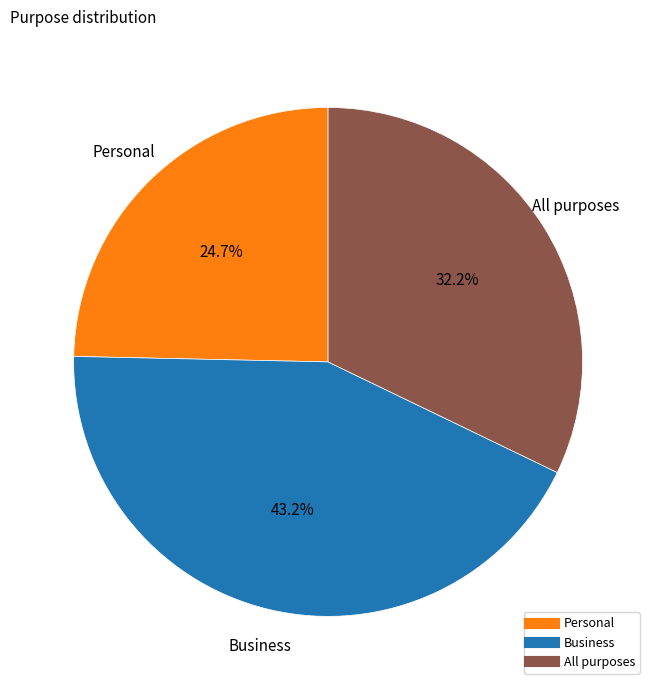

Count the number of slices in the pie.

3